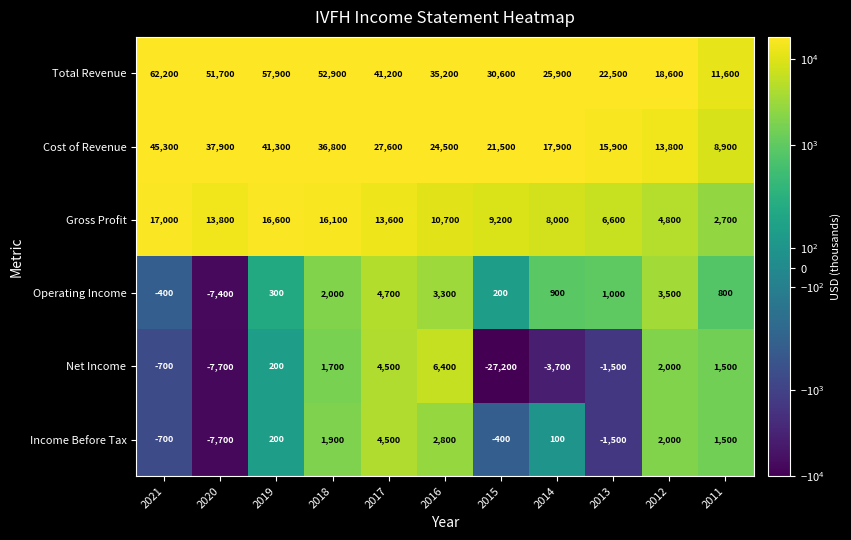

What is the spread (max minus min) of values at 2012?

16600